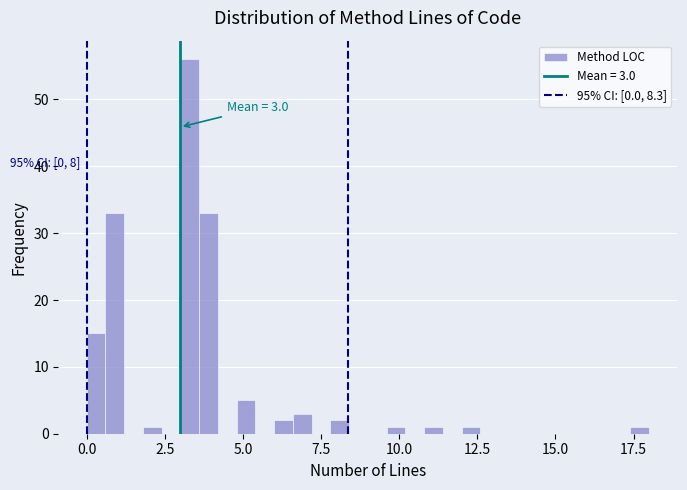

Around what value on the x-axis is the tallest bar? Give the approximate position of its centre, as read against the axis.

3.5